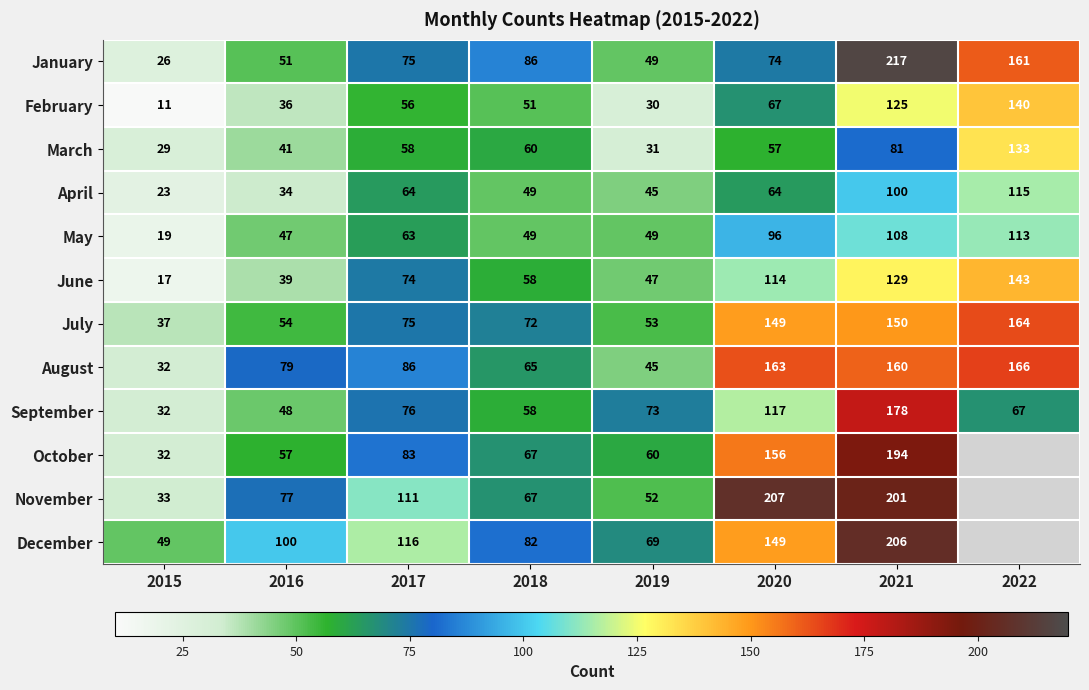

Where is August nearest to the value 99?

2017